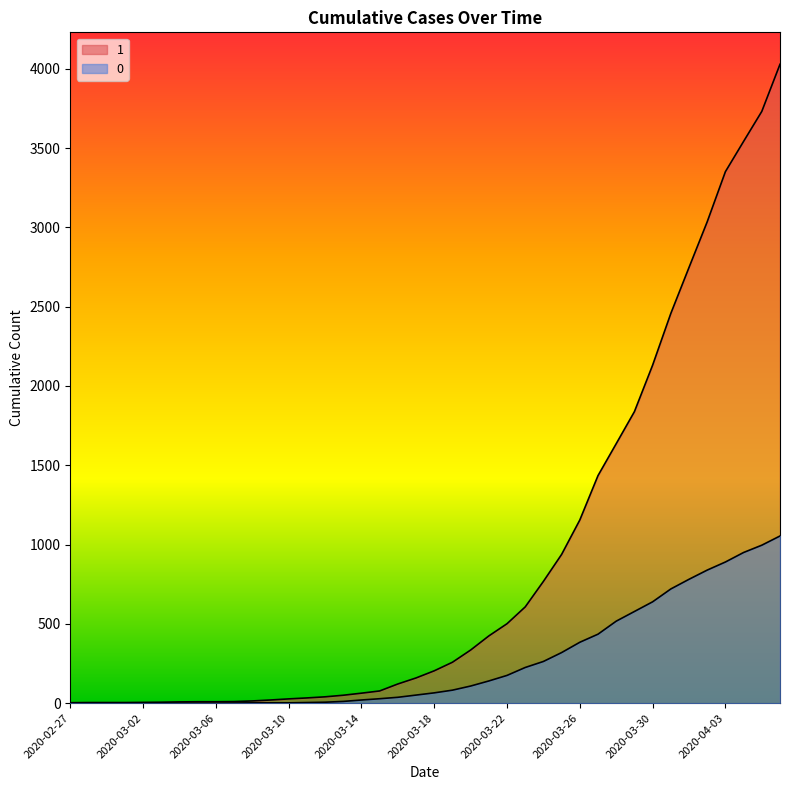

True or false: 0 and 1 cross at least once.

False